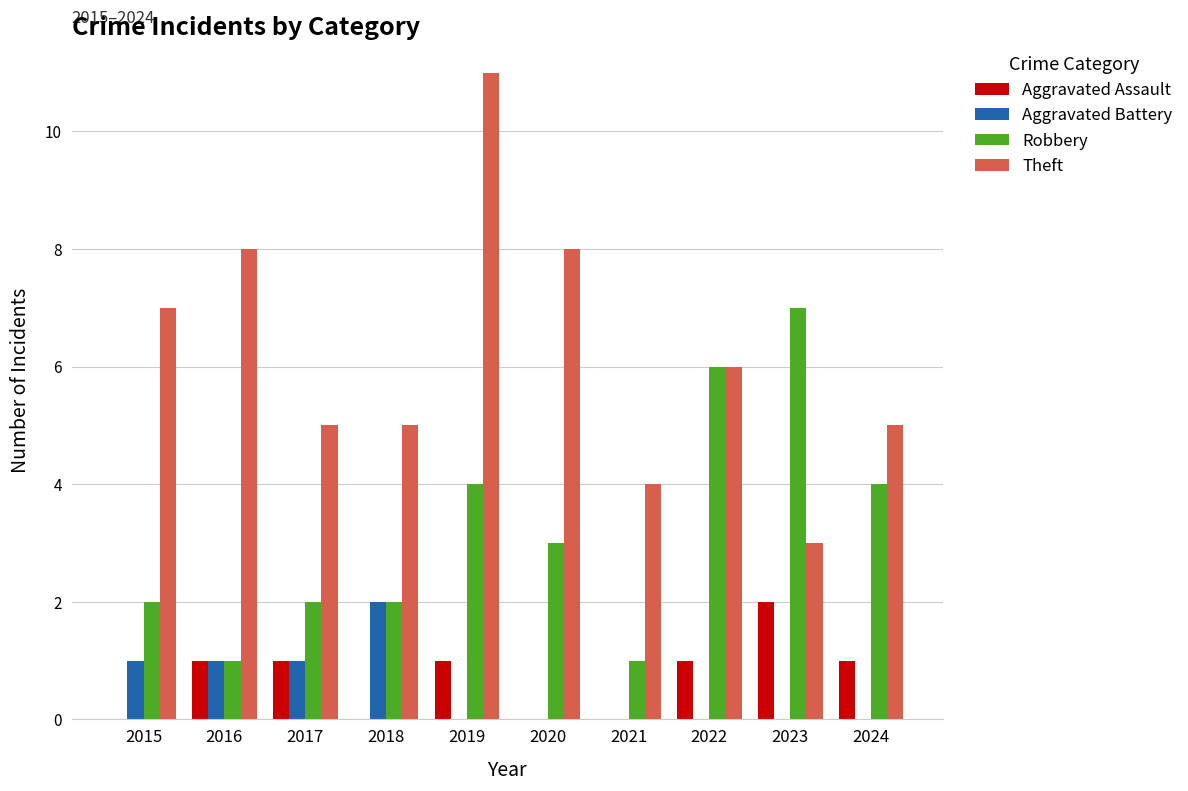

The value of Aggravated Battery at 2015 is 2. True or false?

False